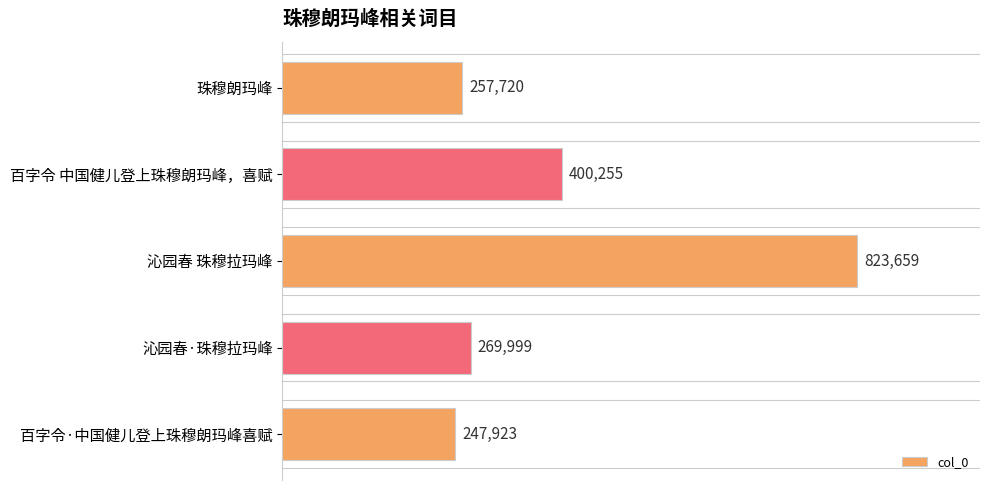

List the labels in order of value, largest first.

沁园春 珠穆拉玛峰, 百字令 中国健儿登上珠穆朗玛峰，喜赋, 沁园春·珠穆拉玛峰, 珠穆朗玛峰, 百字令·中国健儿登上珠穆朗玛峰喜赋